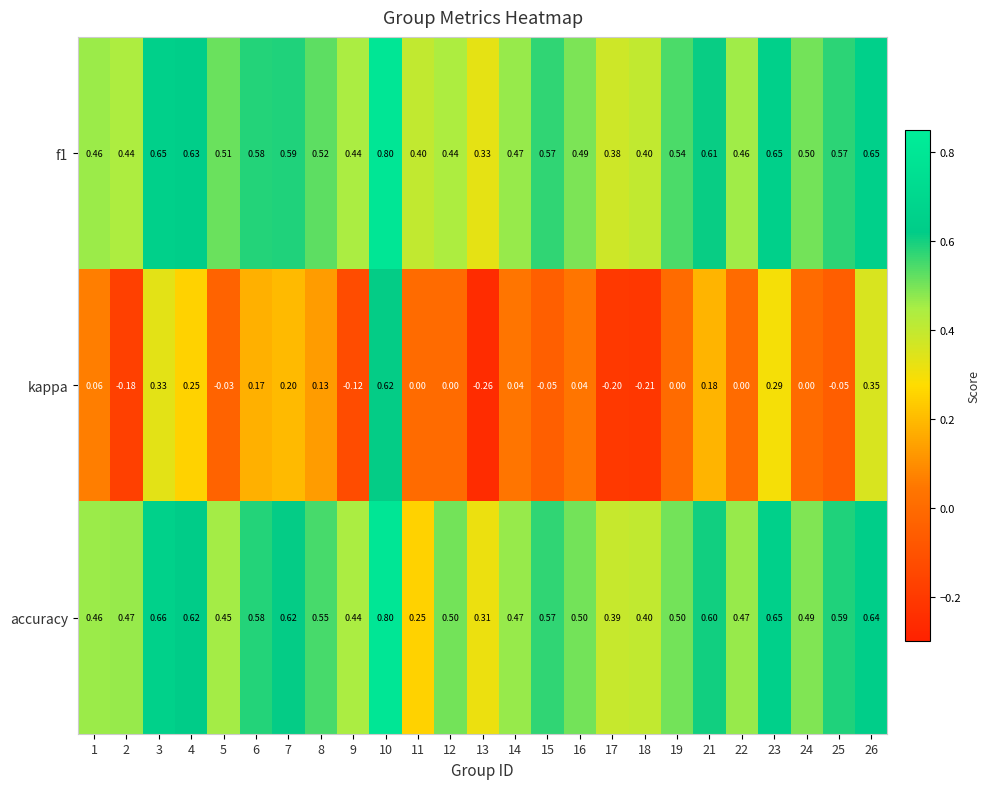

Which series has the largest total across all categories?

f1